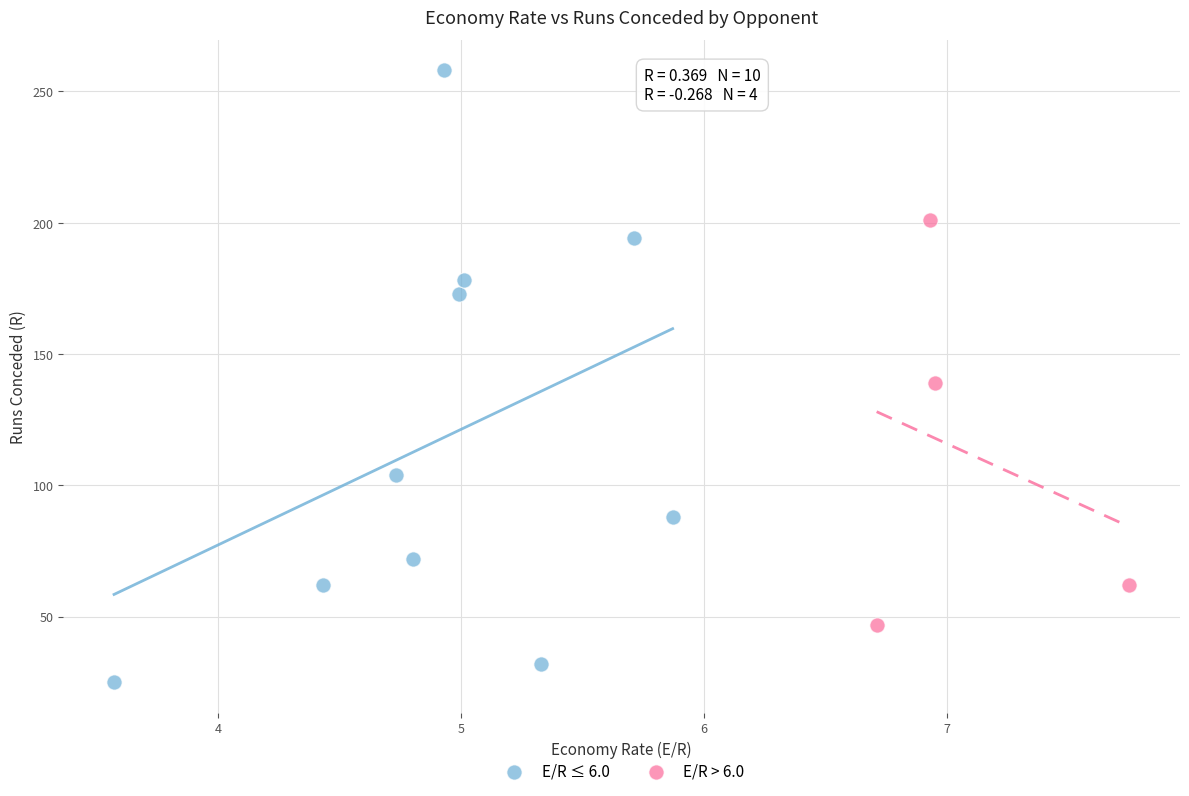

Which series contains the lowest Y value?

E/R ≤ 6.0